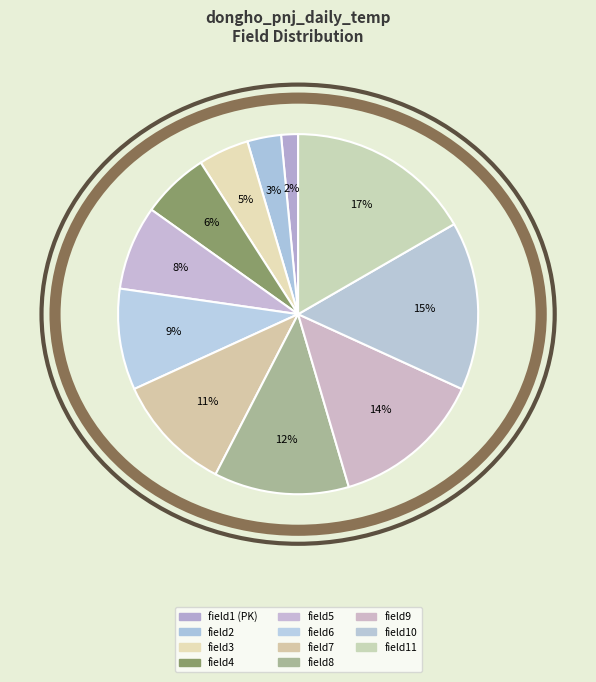

Do field9 and field11 together represent more than half of the pie?

No